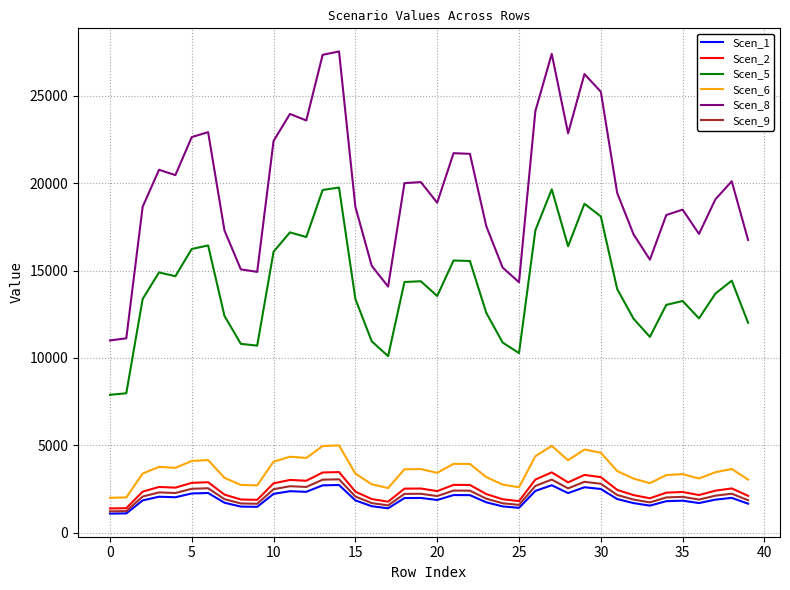

How many values in the Scen_6 series are below 3525?

20